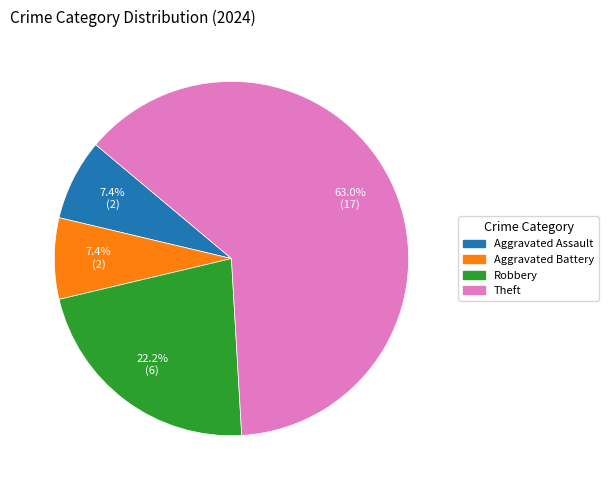

Is there a majority slice in this chart?

Yes